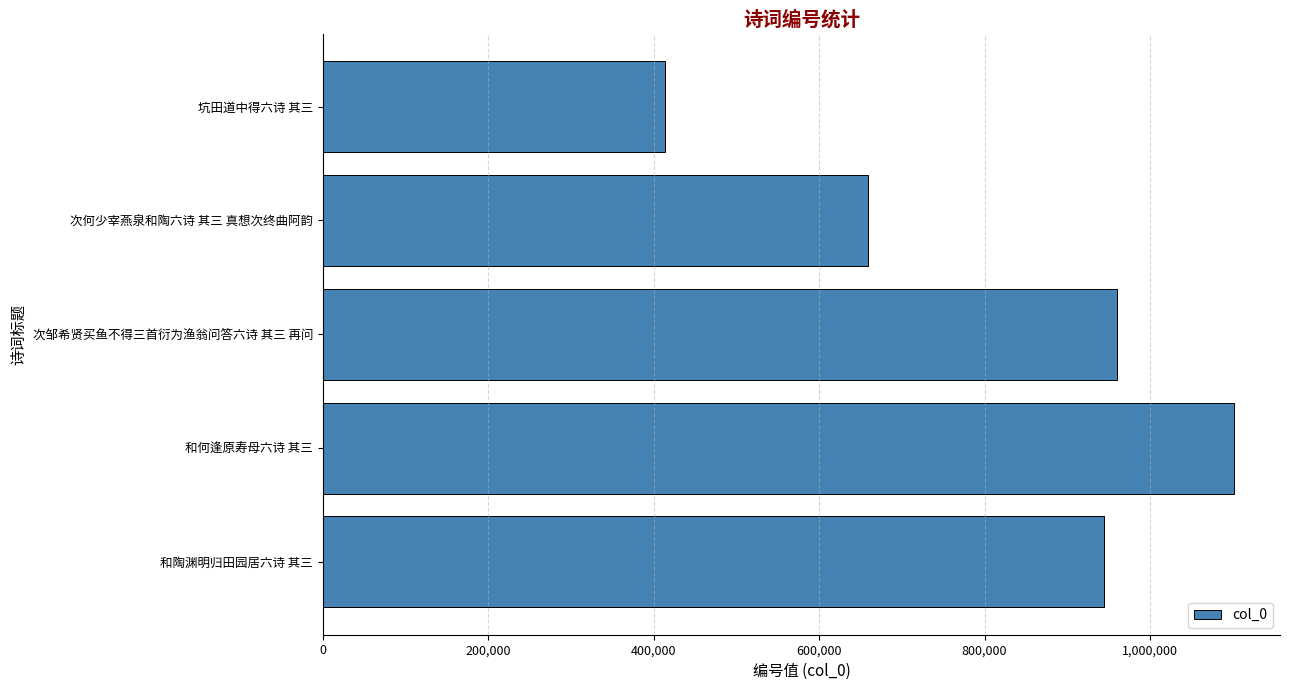

What is the ratio of the value at 和何逢原寿母六诗 其三 to the value at 坑田道中得六诗 其三?

2.7